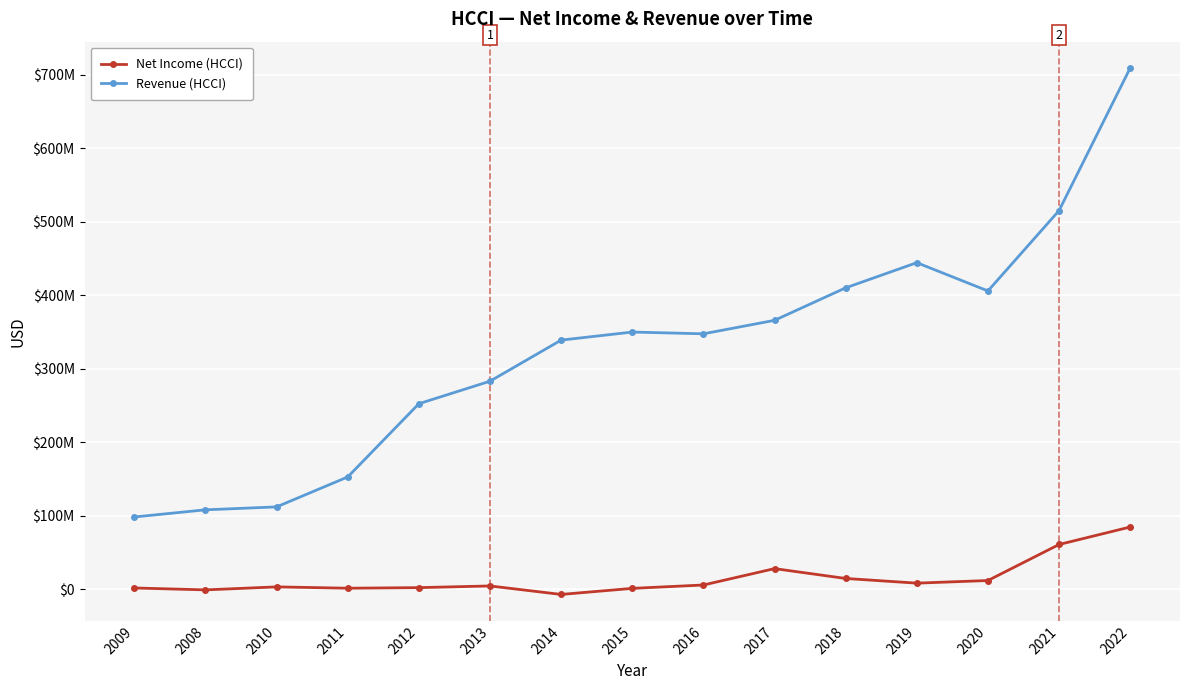

List the series in order of their overall mean, lowest first.

Net Income (HCCI), Revenue (HCCI)